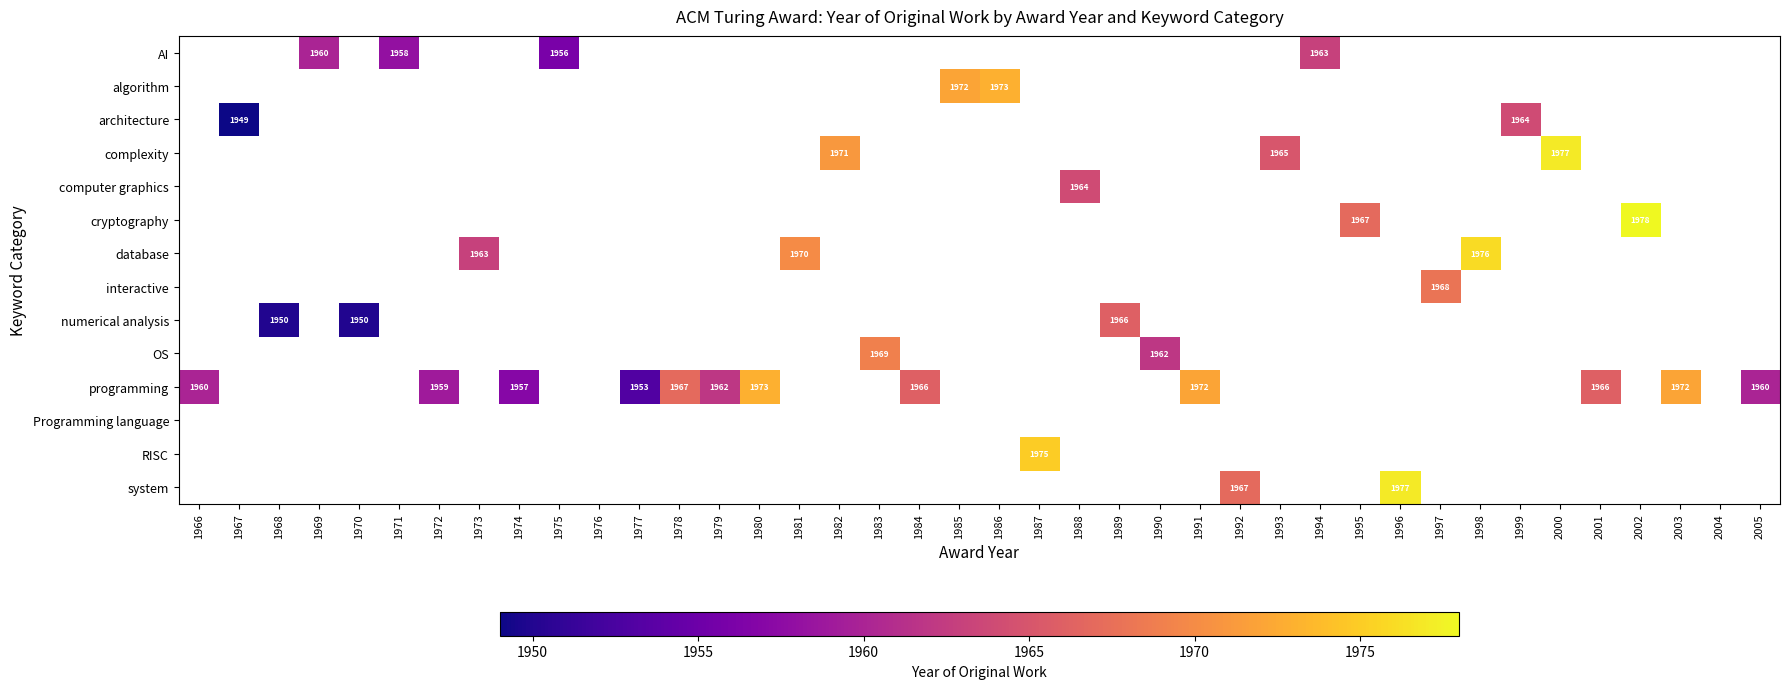

The value of programming at 1979 is 856. True or false?

False